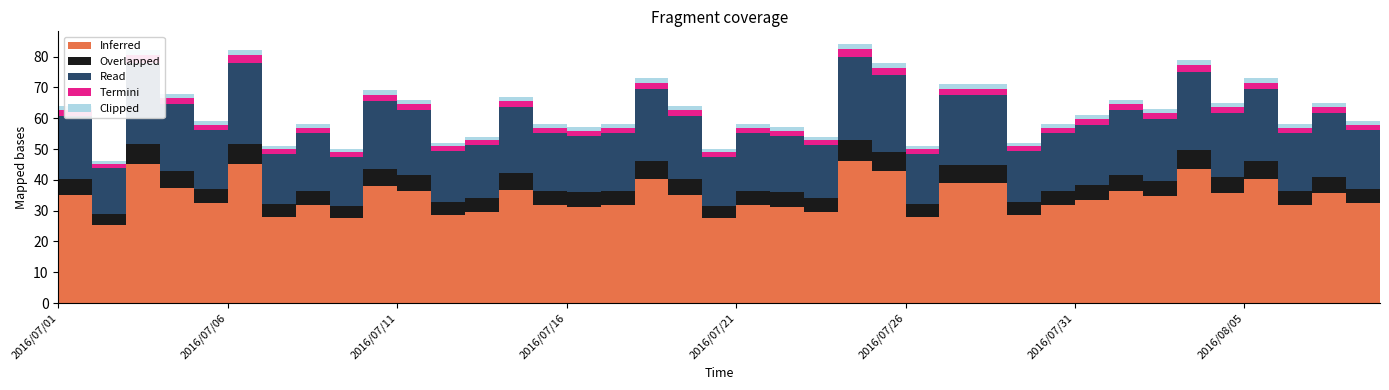

Reading right to left, list all the values displayed in this chart.

2016/08/09=73	2016/08/08=59	2016/08/07=65	2016/08/06=58	2016/08/05=73	2016/08/04=65	2016/08/03=79	2016/08/02=63	2016/08/01=66	2016/07/31=61	2016/07/30=58	2016/07/29=52	2016/07/28=71	2016/07/27=71	2016/07/26=51	2016/07/25=78	2016/07/24=84	2016/07/23=54	2016/07/22=57	2016/07/21=58	2016/07/20=50	2016/07/19=64	2016/07/18=73	2016/07/17=58	2016/07/16=57	2016/07/15=58	2016/07/14=67	2016/07/13=54	2016/07/12=52	2016/07/11=66	2016/07/10=69	2016/07/09=50	2016/07/08=58	2016/07/07=51	2016/07/06=82	2016/07/05=59	2016/07/04=68	2016/07/03=82	2016/07/02=46	2016/07/01=64